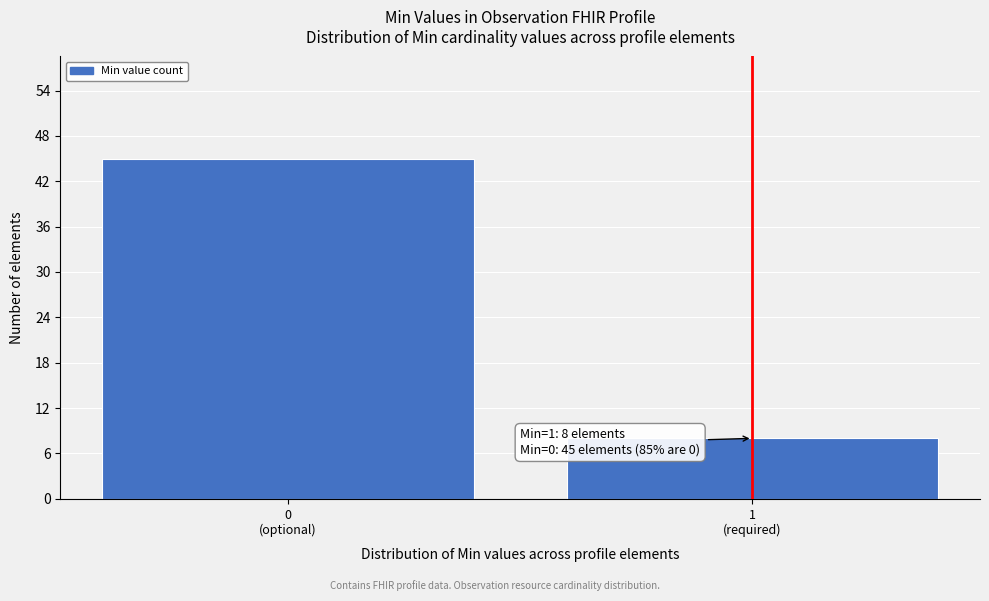

Reading left to right, extract all data points from this chart.

45	8